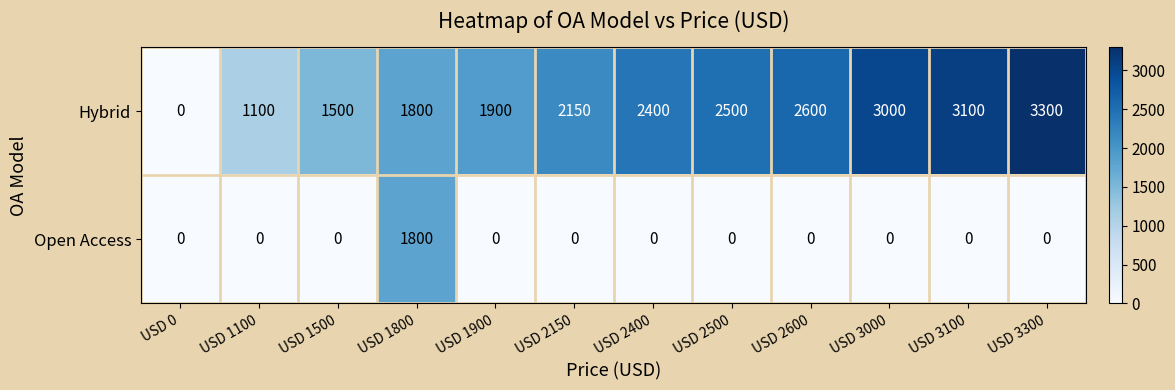

At which category does the chart reach its peak across all series?

USD 3300